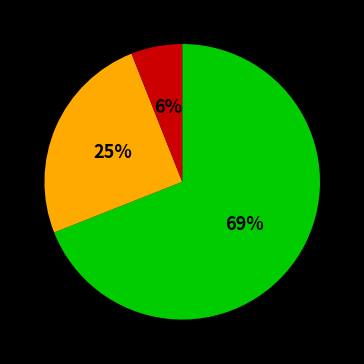

To the nearest percent, what is the difference between the largest and smallest slice percentages?

63%